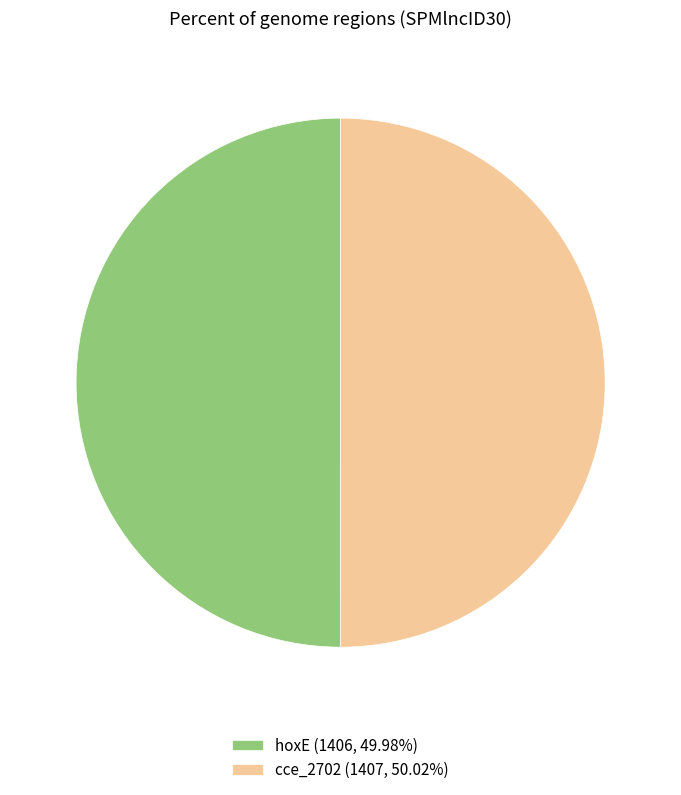

Approximately how many times larger is the value at cce_2702 (1407, 50.02%) compared to hoxE (1406, 49.98%)?

1.0